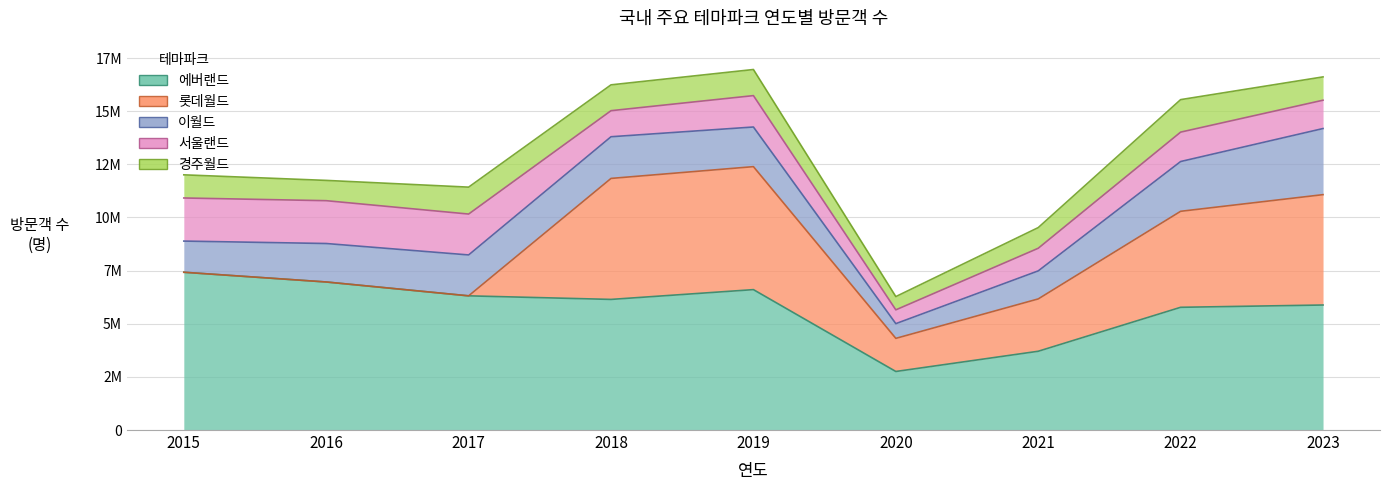

At which category is the sum across all series the highest?

2019